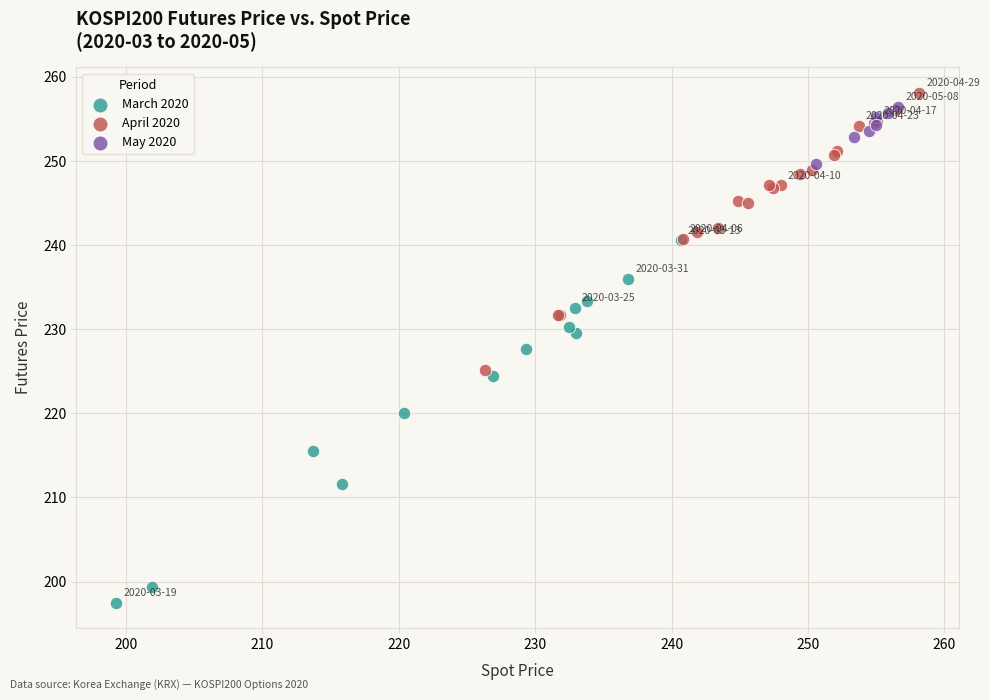

Which series reaches the maximum Y coordinate?

April 2020